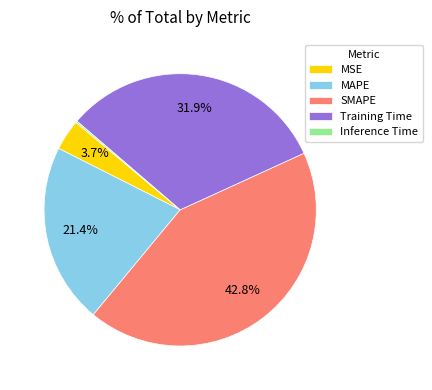

What percentage is NOT represented by MAPE?

78.6%